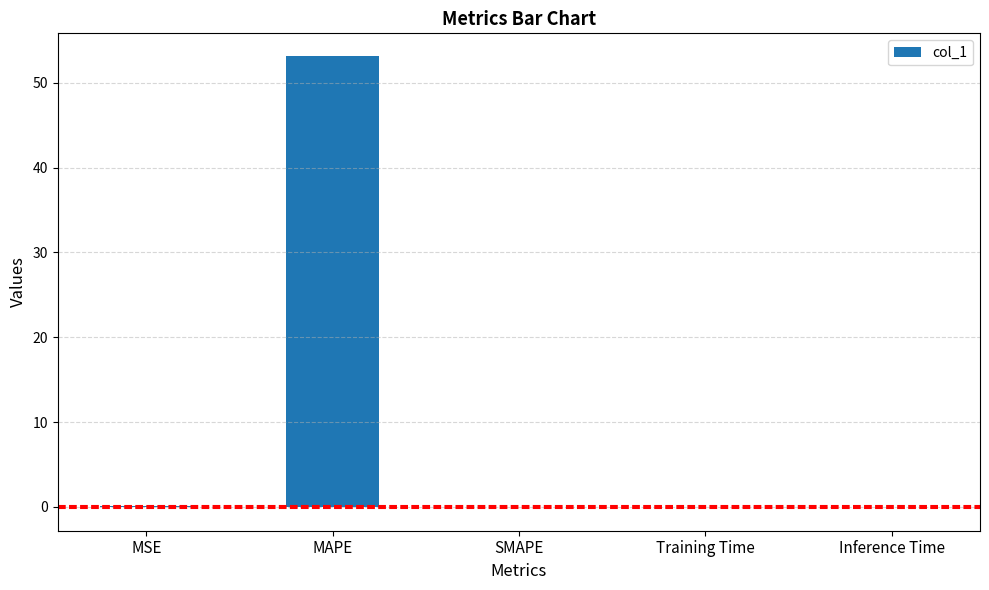

What is the maximum value shown in the chart?

53.2